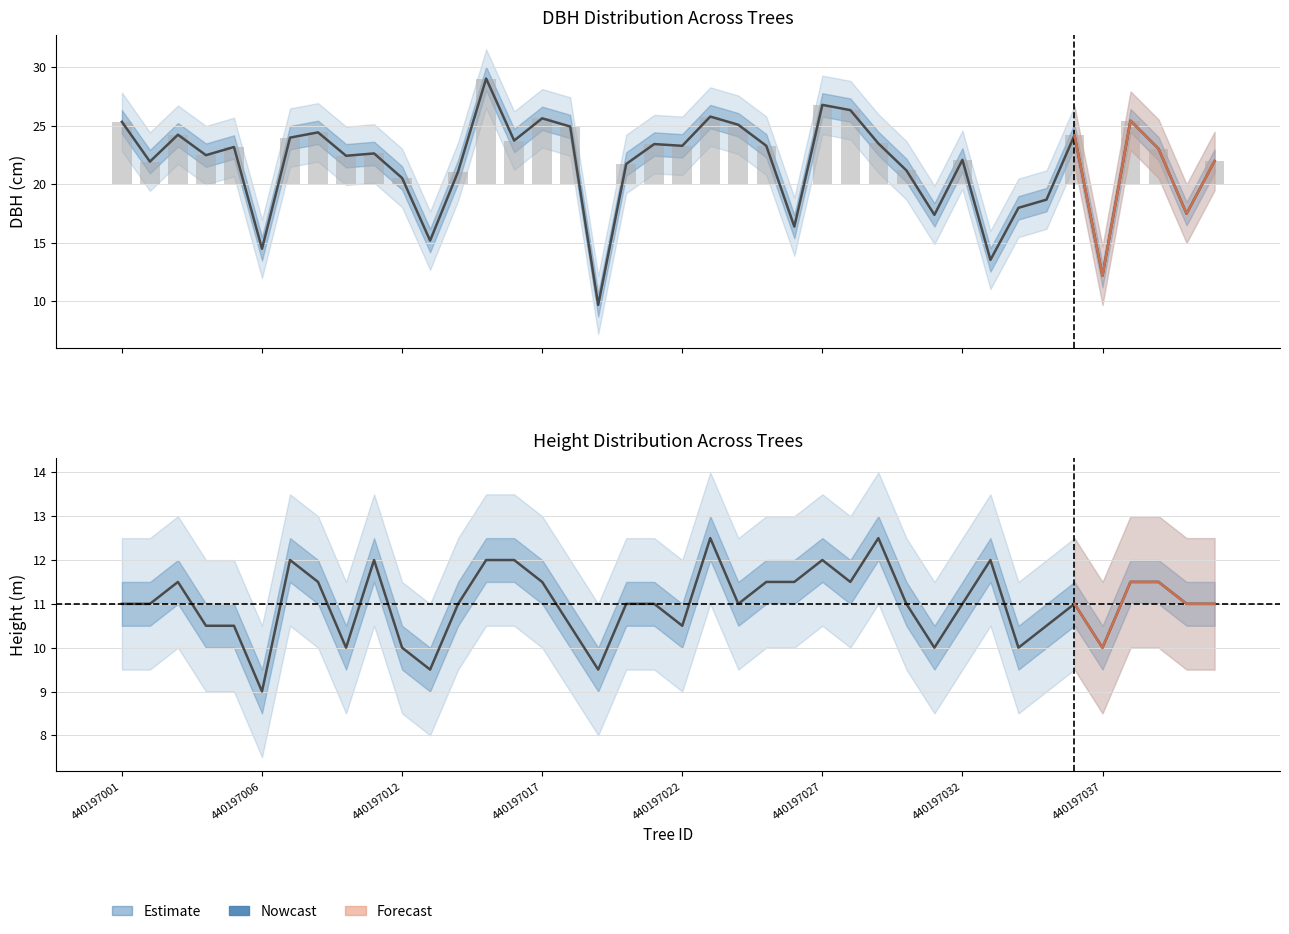

What is the value of the h bar at the 10th from the left?

12.0